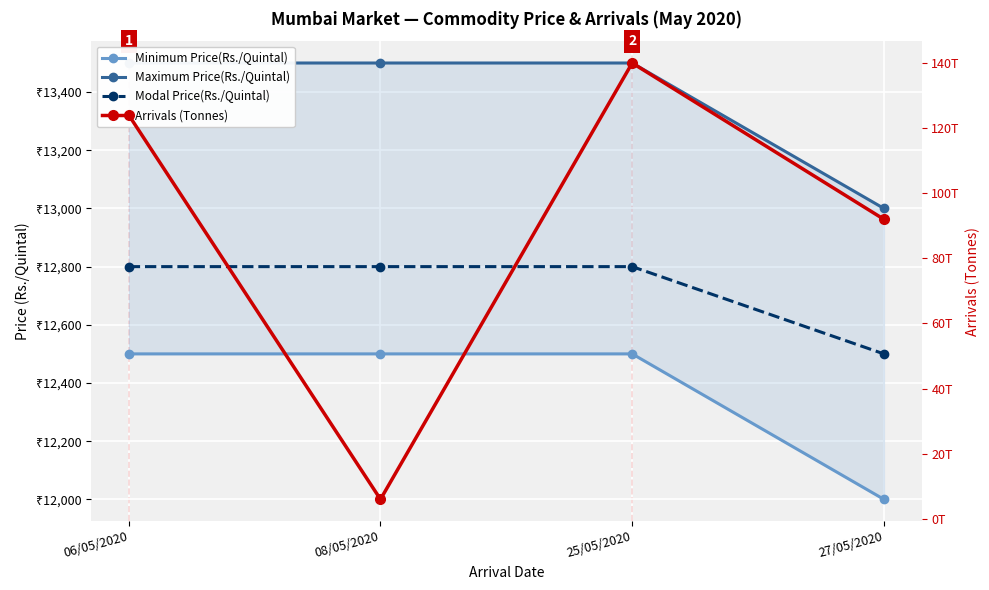

Which series changed the most between 06/05/2020 and 27/05/2020?

Minimum Price(Rs./Quintal)